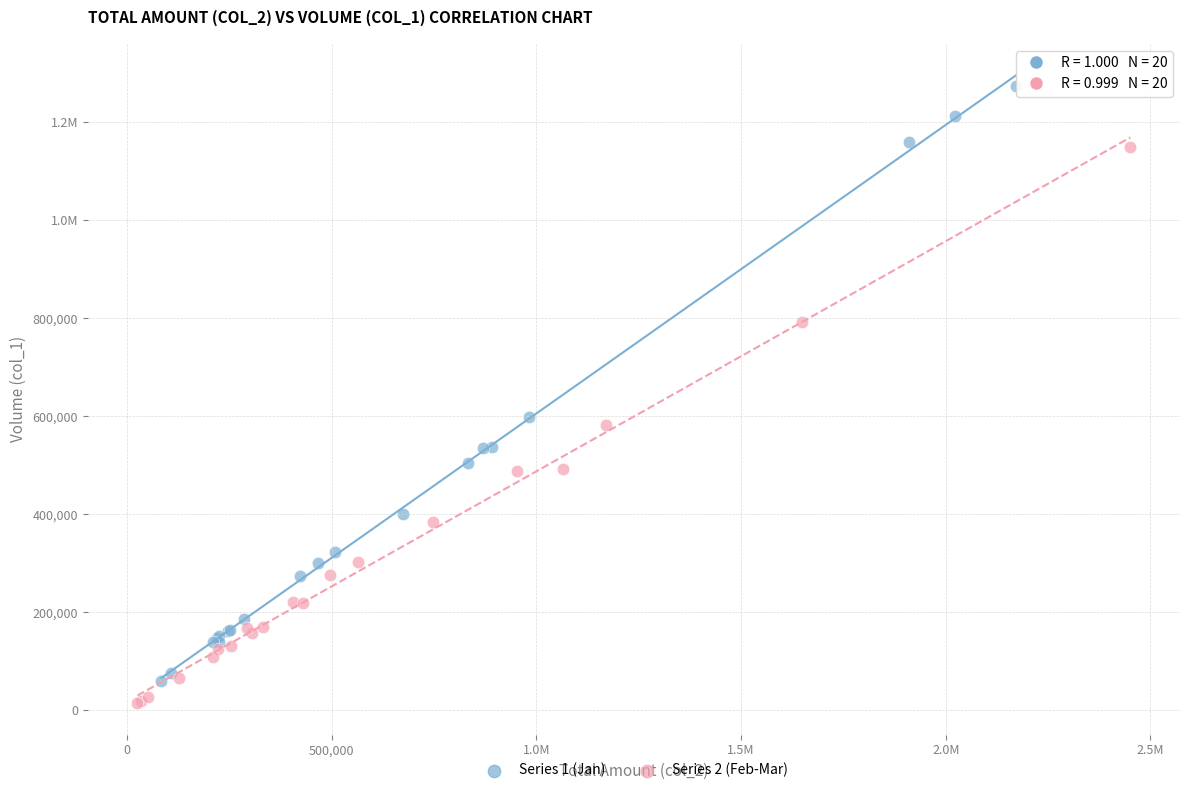

What are all the series names shown in the legend?

Series 1 (Jan), Series 2 (Feb-Mar)